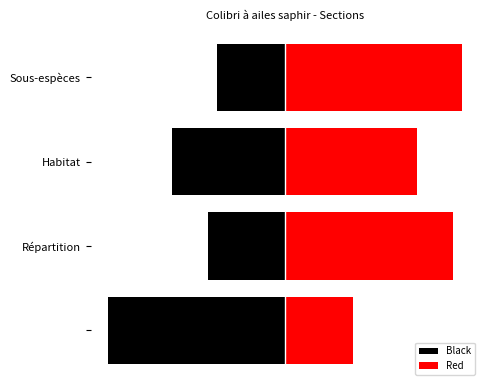

How many data points in Red are less than 7?

2